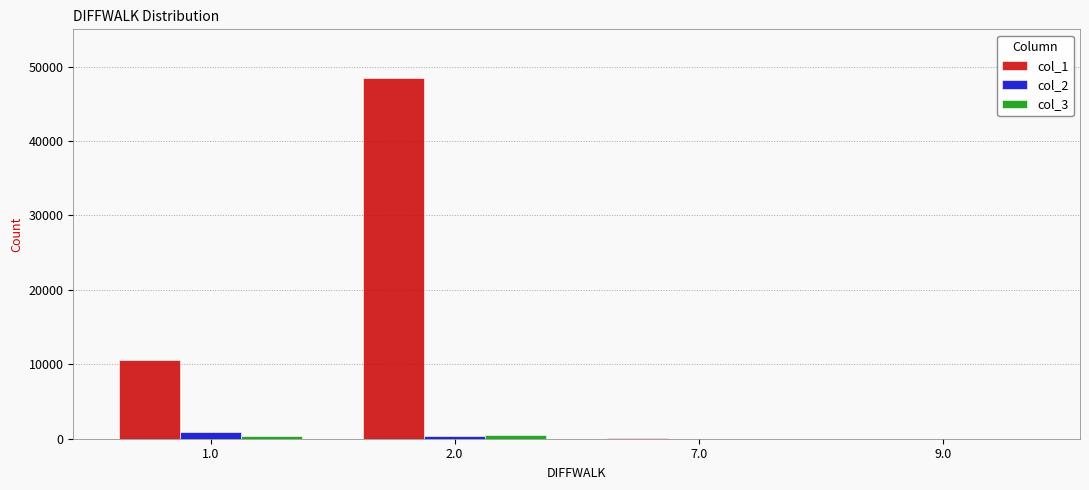

Which series changed the most between 2.0 and 9.0?

col_1